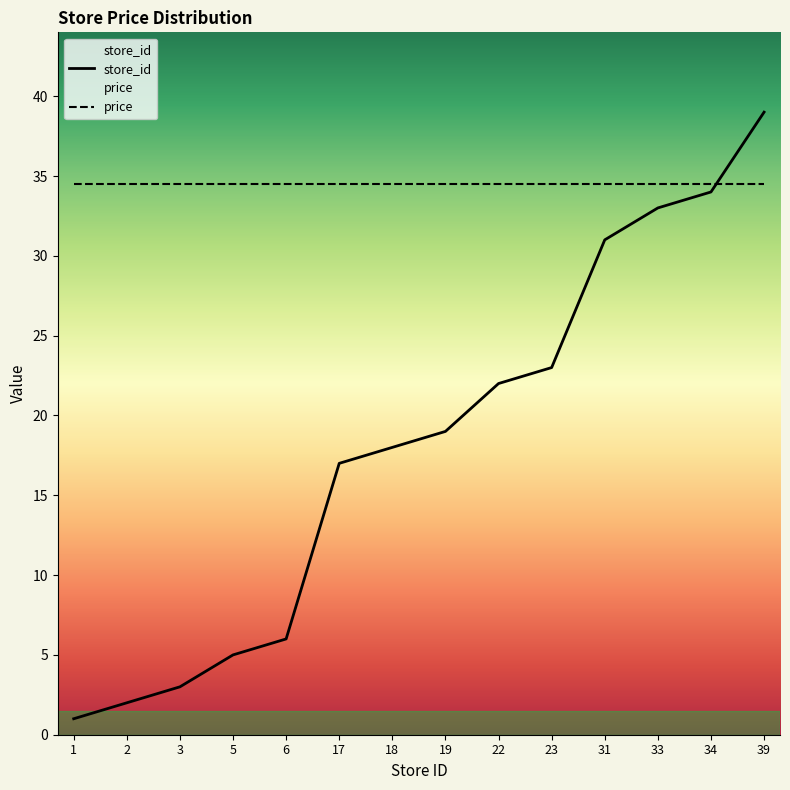

Which category has the lowest value across all series?

1